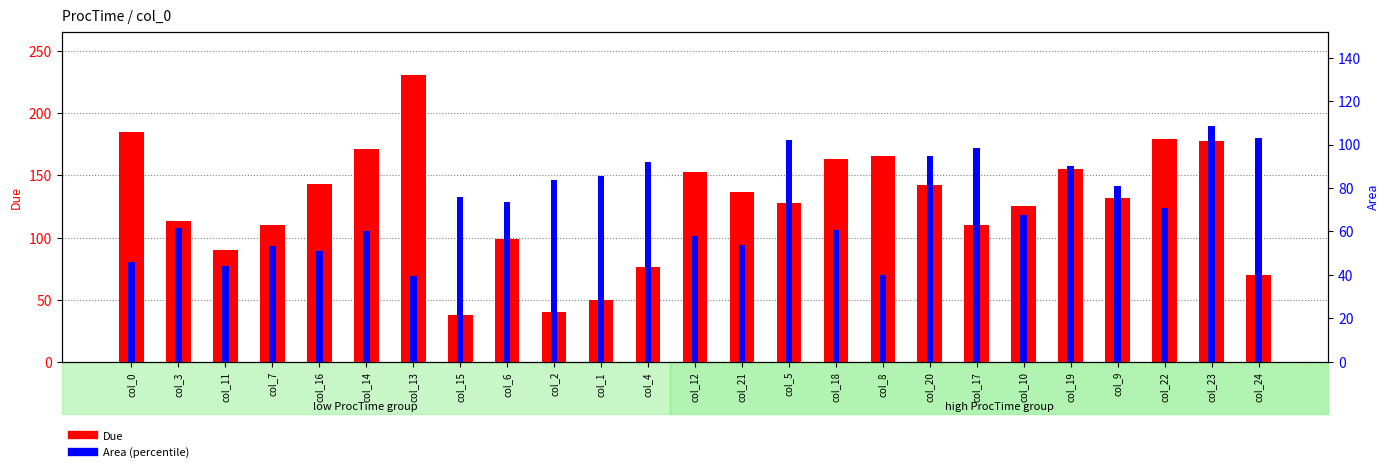

What is the label of the 23rd bar from the left?

col_22